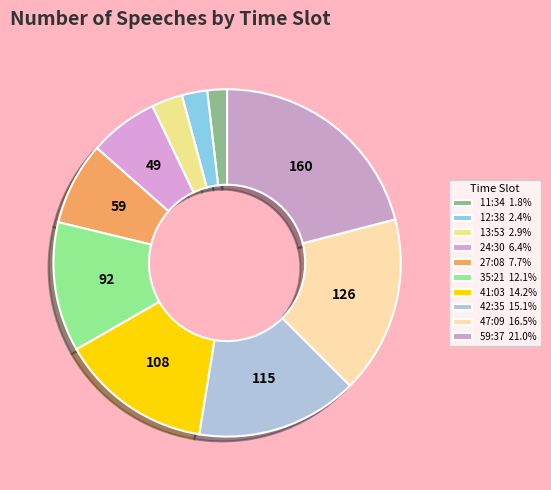

True or false: 13:53 accounts for 3% of the total.

True